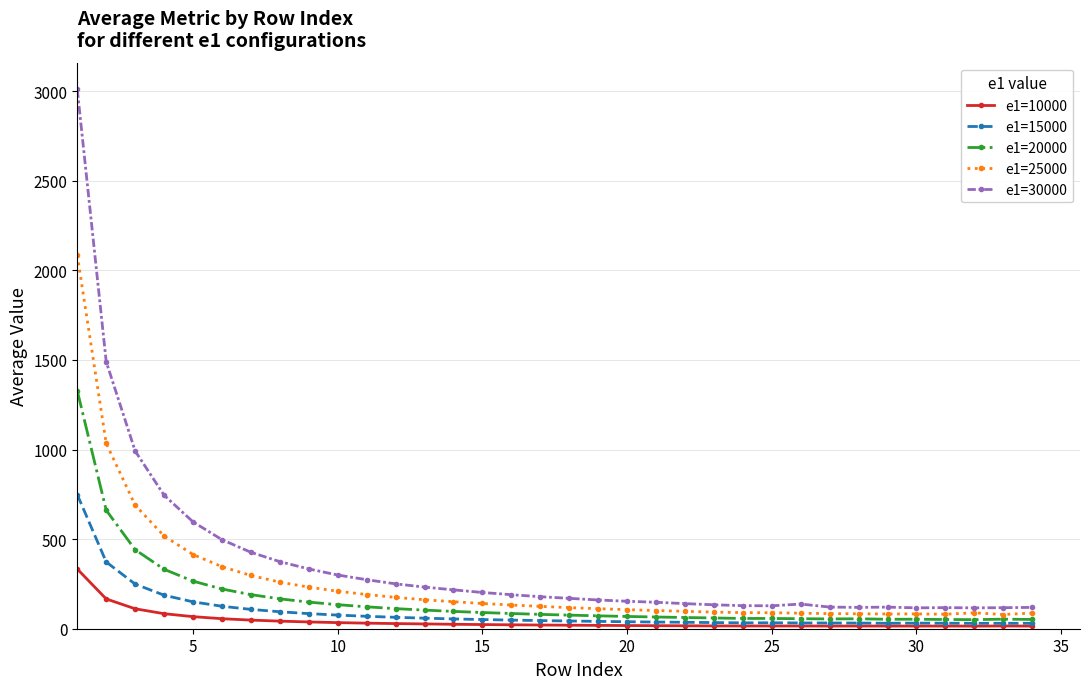

Which series has the widest spread of values?

e1=30000